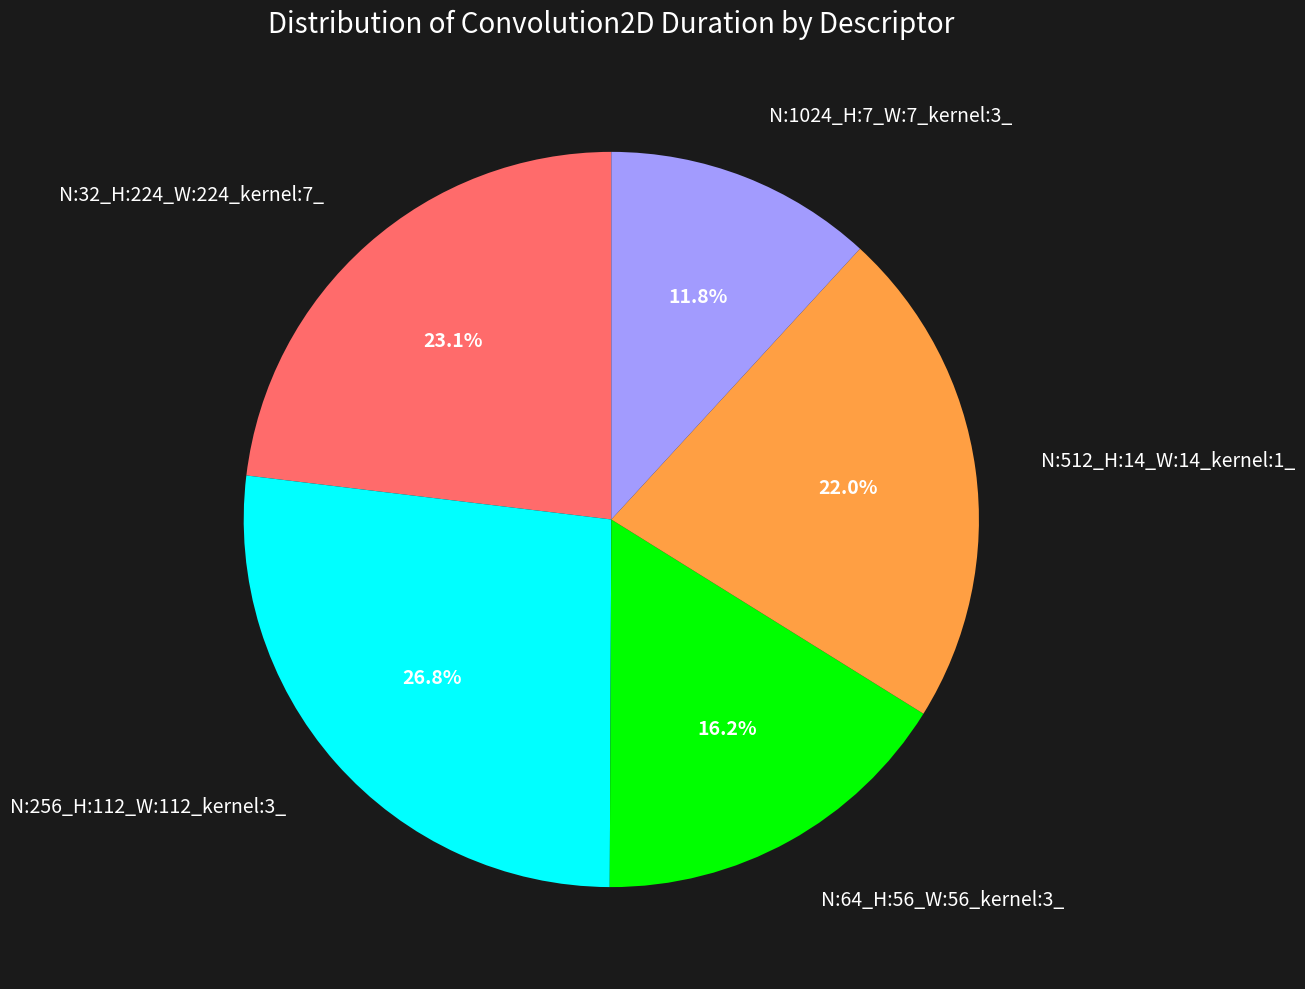

To the nearest percent, what is the difference between the largest and smallest slice percentages?

15%